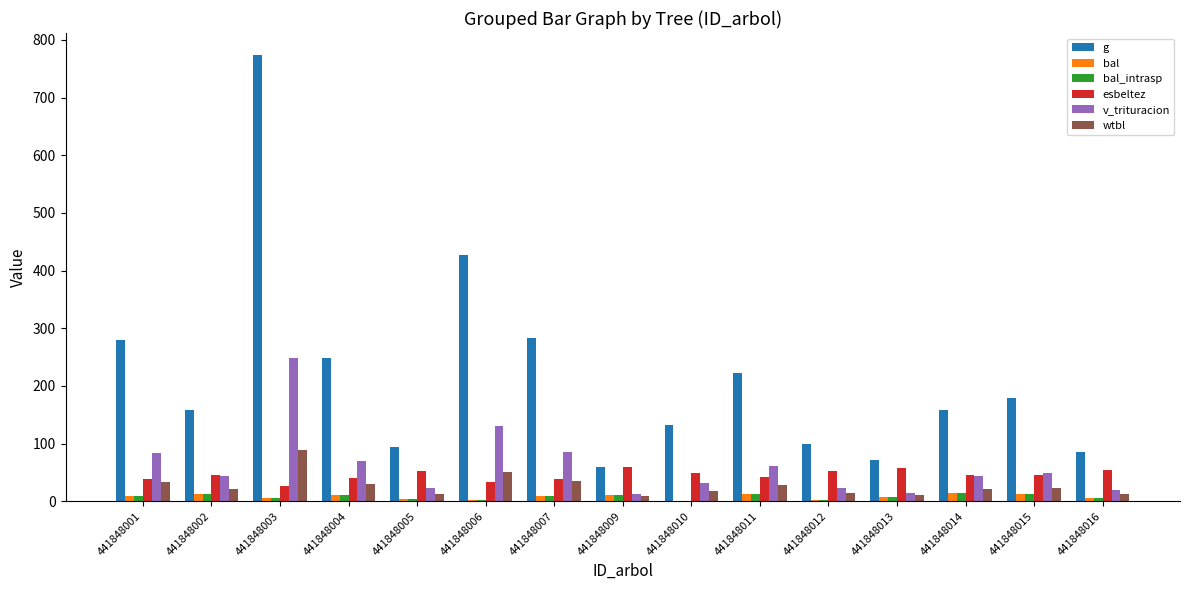

How many groups of bars are there?

15